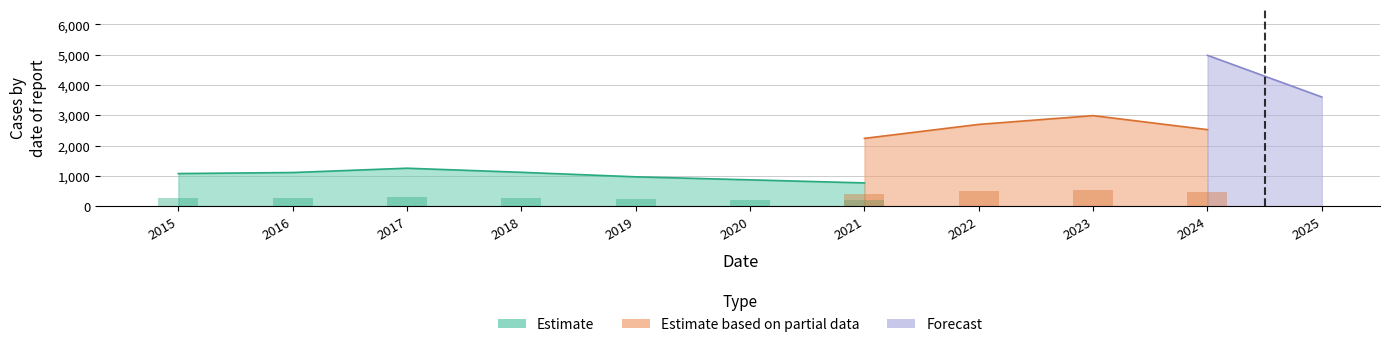

List the labels in order of Forecast value, smallest first.

2025, 2021, 2020, 2022, 2015, 2024, 2019, 2023, 2017, 2018, 2016